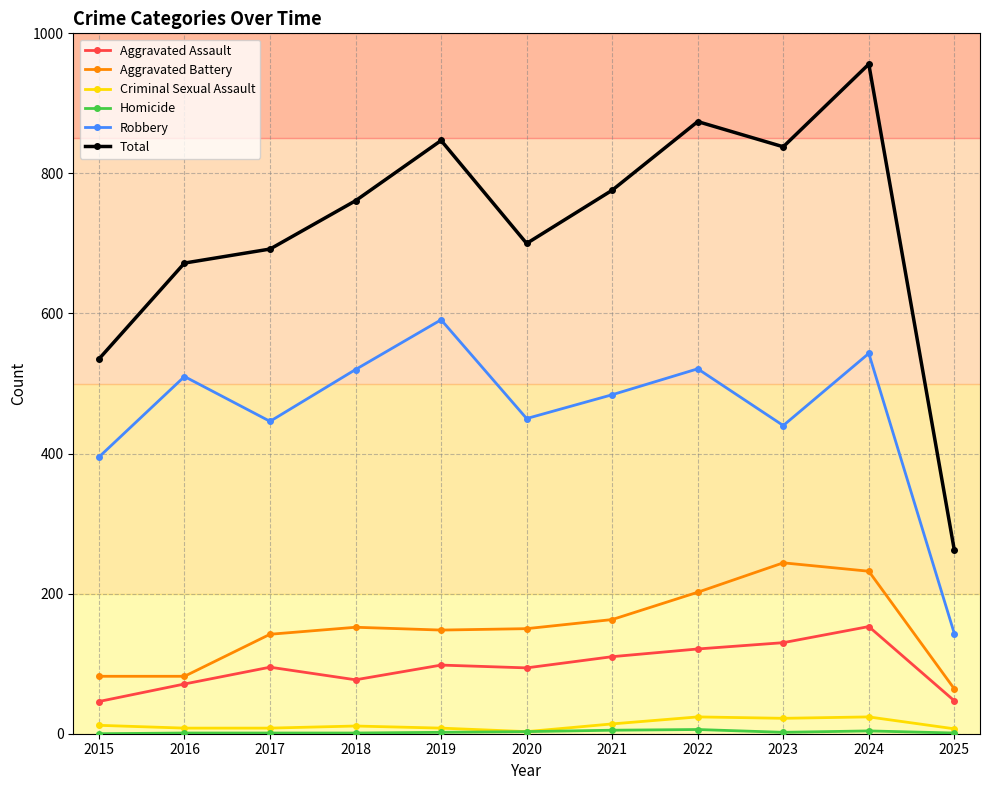

At which category does the chart reach its peak across all series?

2024